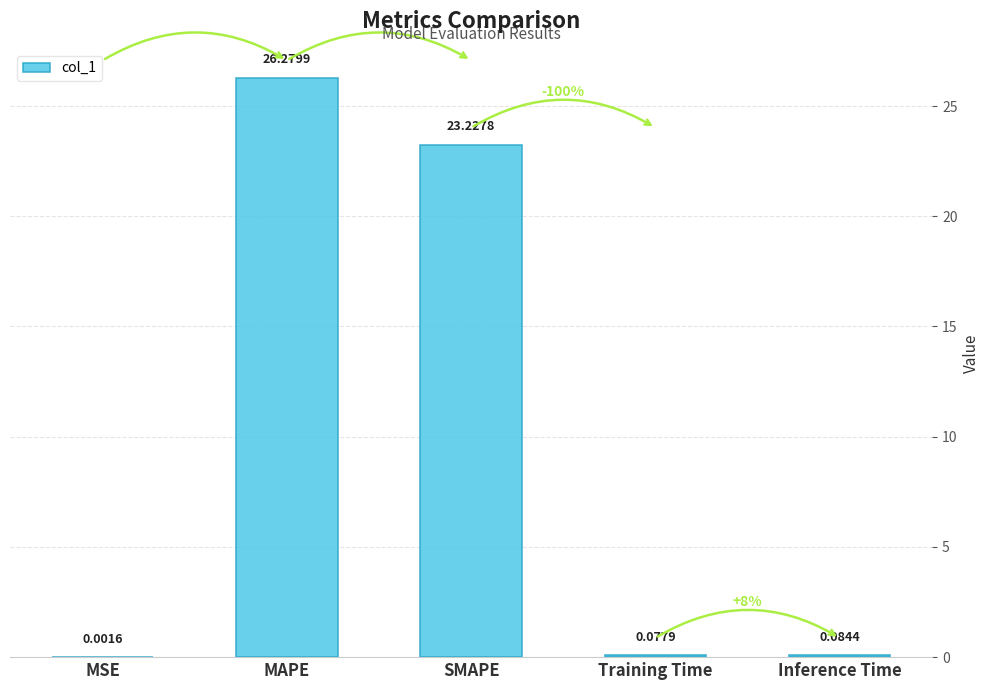

What is the sum of all values?

49.7